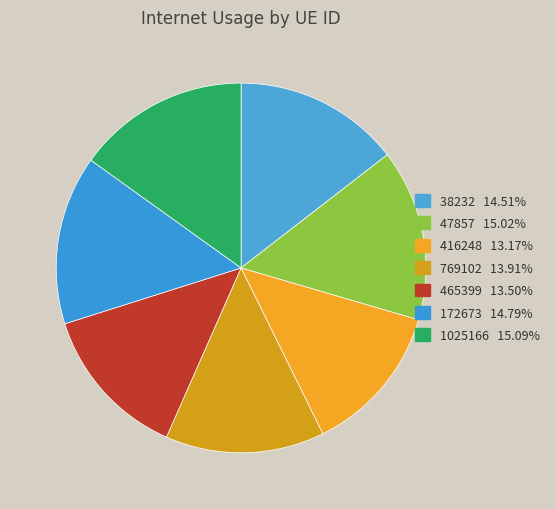

To the nearest percent, what portion does 38232 represent?

15%